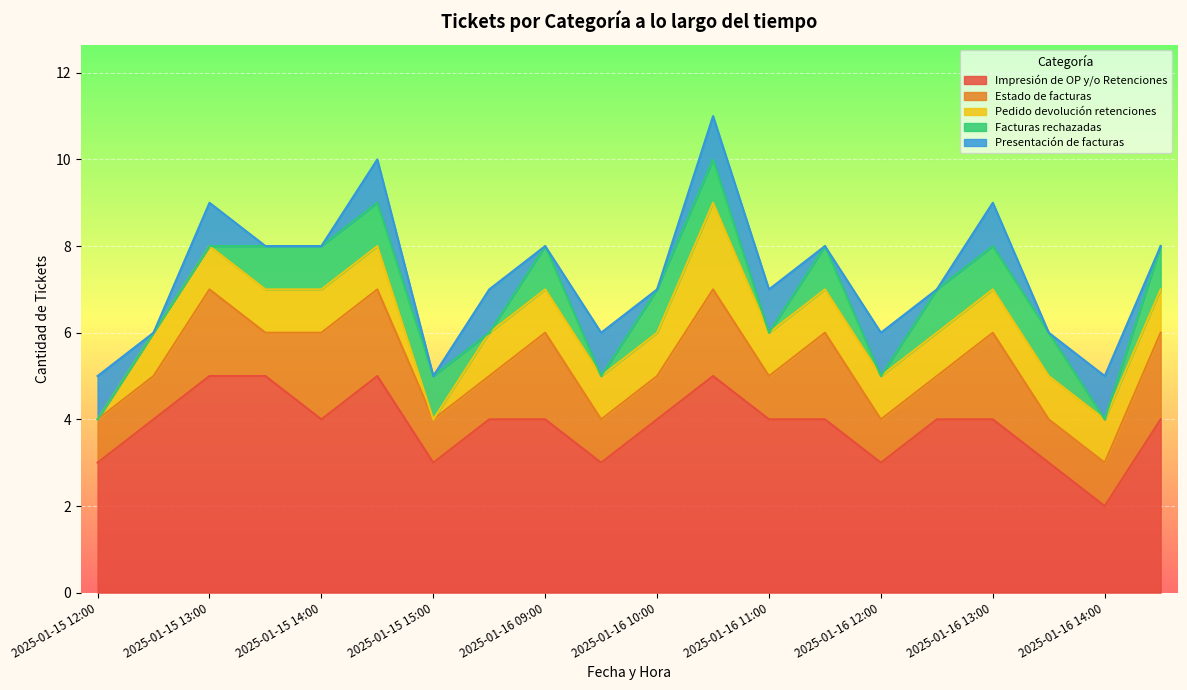

Is it true that Impresión de OP y/o Retenciones equals 2 at 2025-01-16 14:00?

True